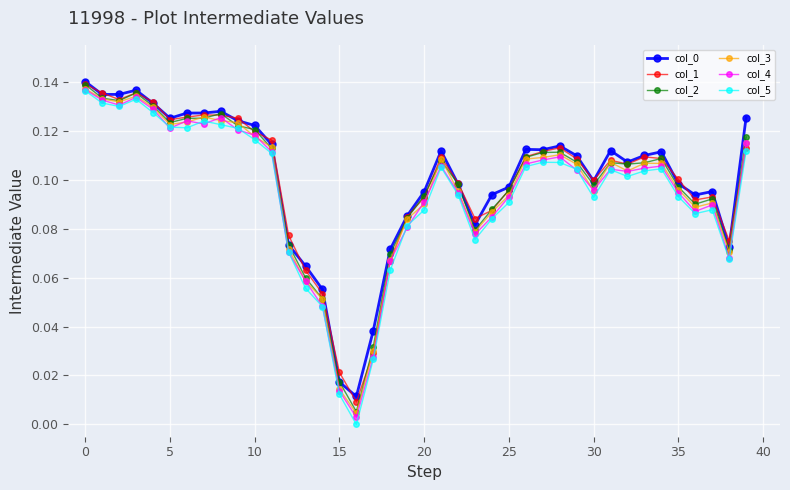

True or false: col_1 has more than 1 interior local peaks.

True